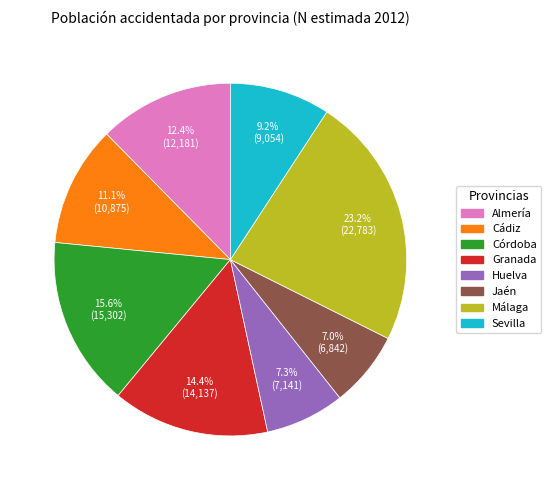

To the nearest percent, what percentage of the pie is Granada?

14%